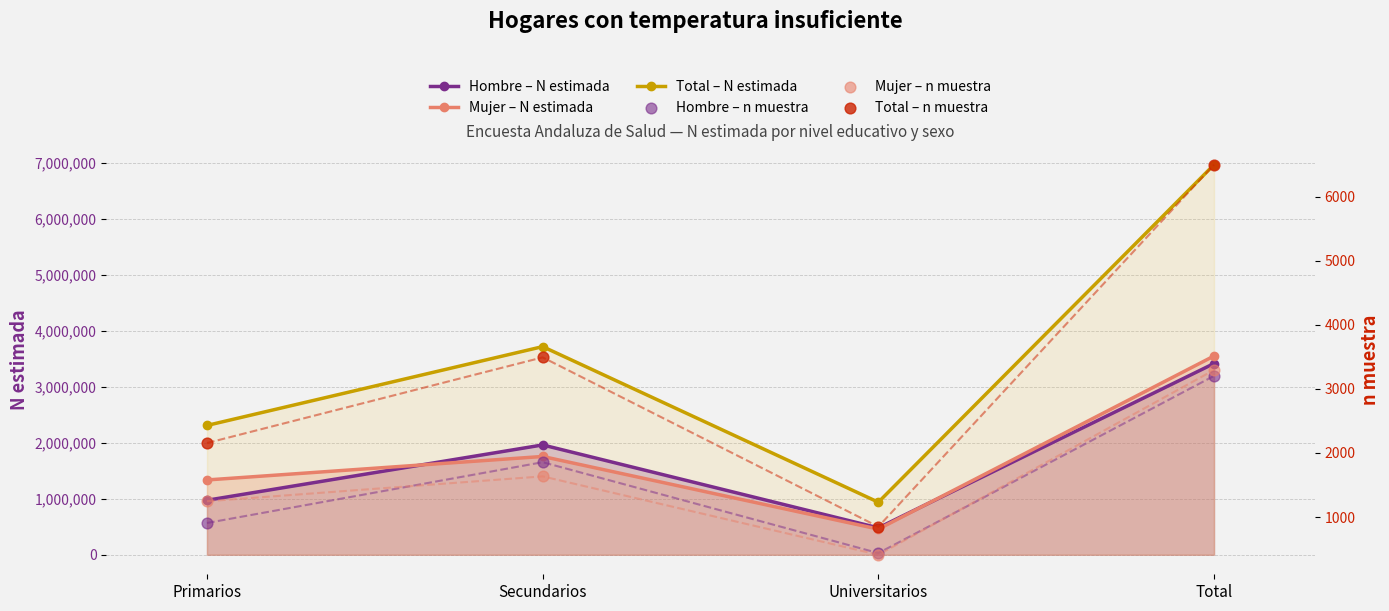

Which series has the widest spread of Y values?

Total – N estimada